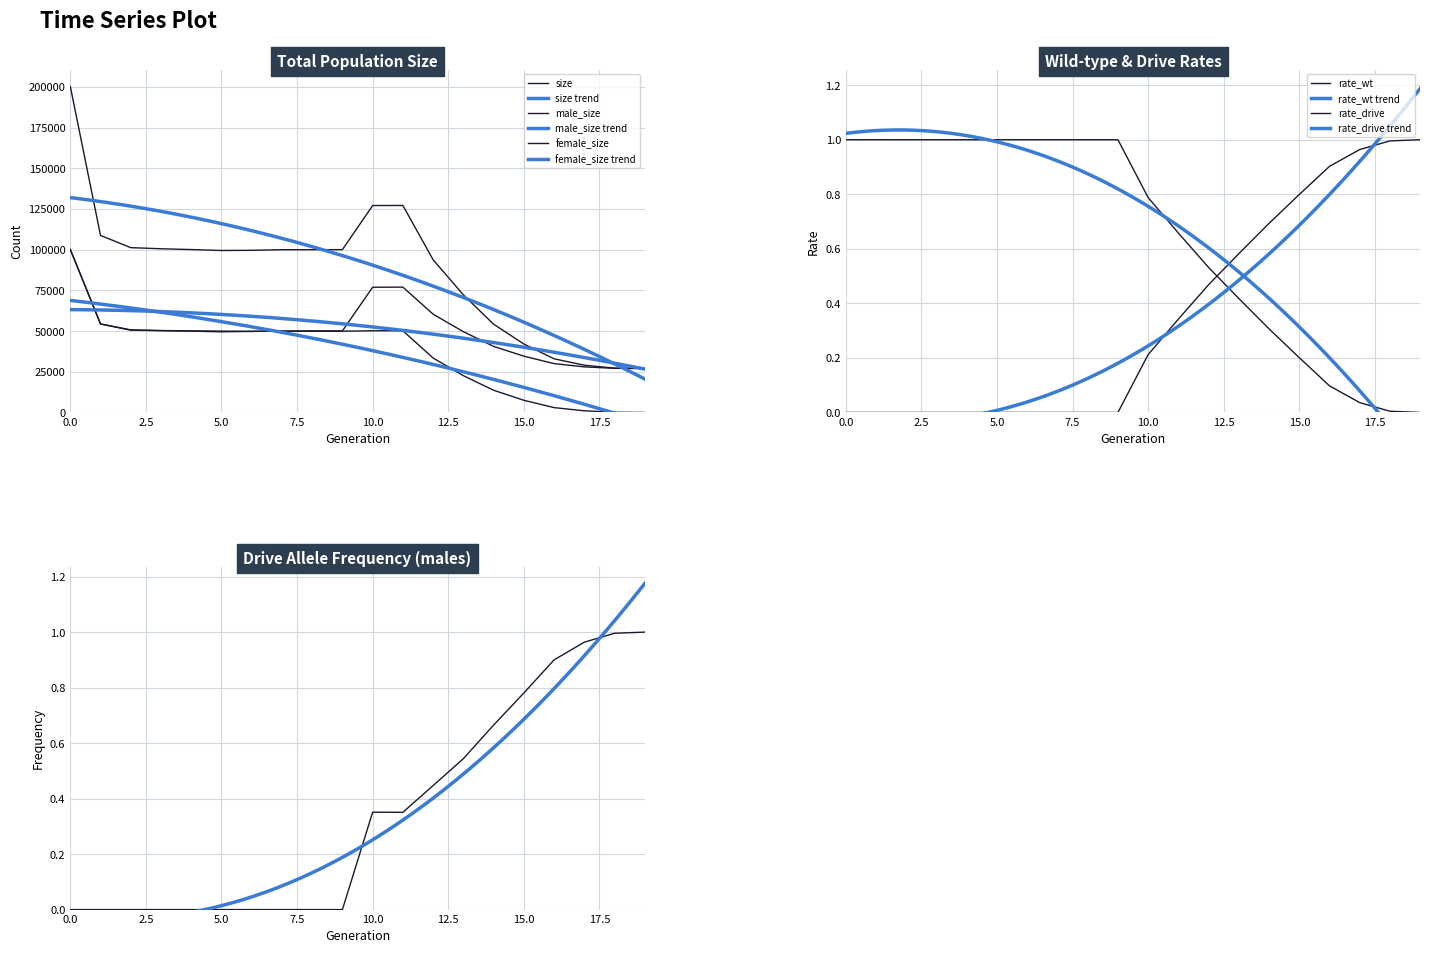

In ddm, how many points are lower than both neighbors (excluding endpoints)?

1